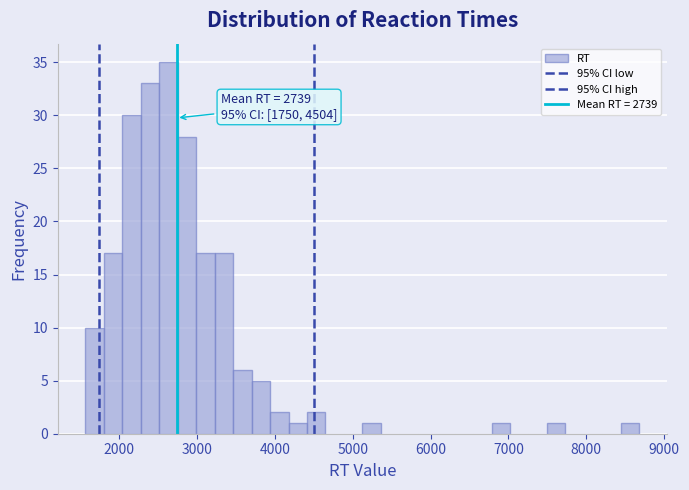

Read against the x-axis, roughly where is the centre of the tallest bar?

2600